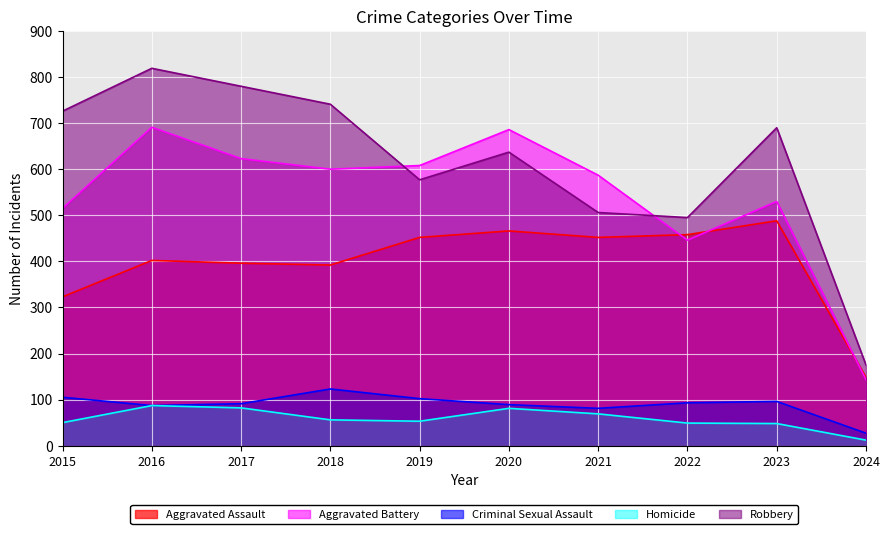

What is the maximum value shown in the chart?

819